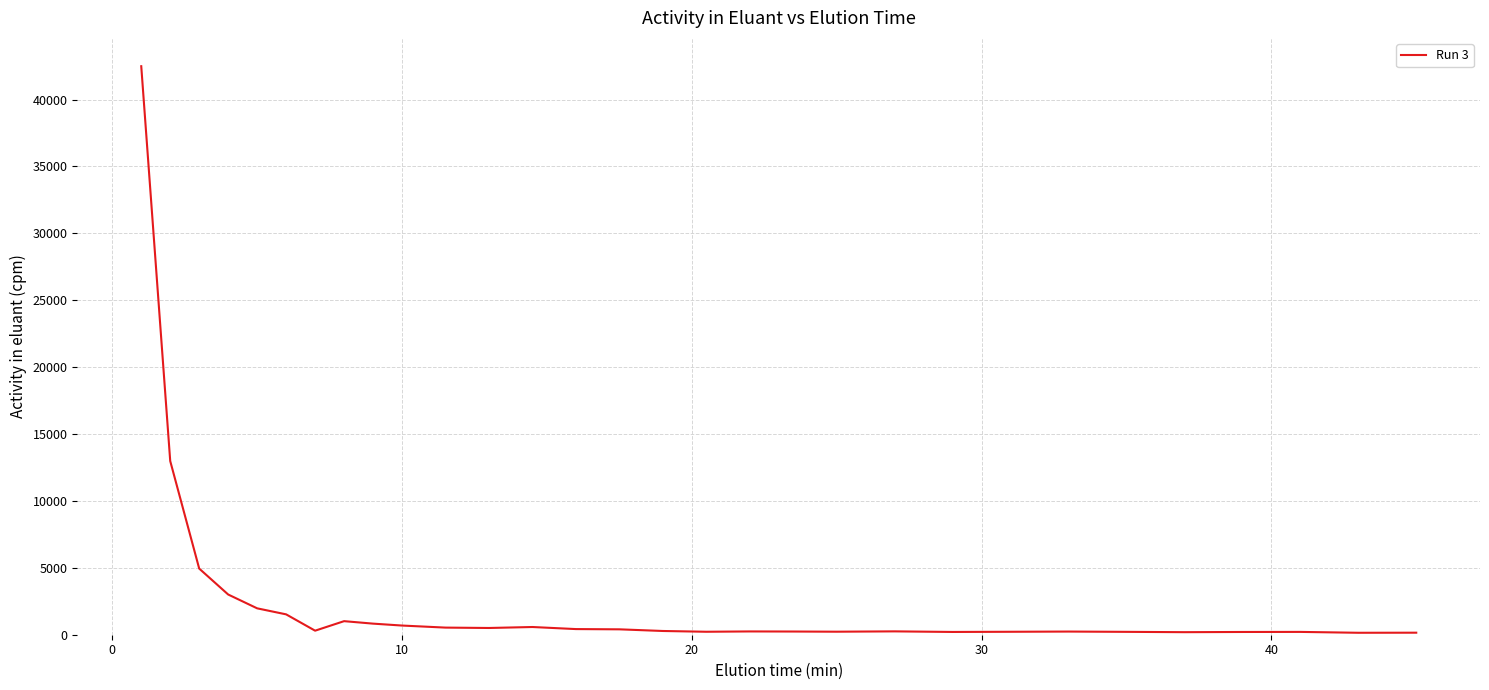

What is the difference between the maximum and minimum values?

42344.2